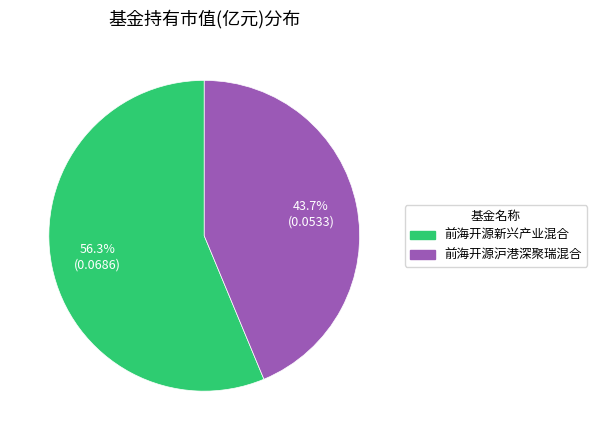

Which category accounts for the majority?

前海开源新兴产业混合